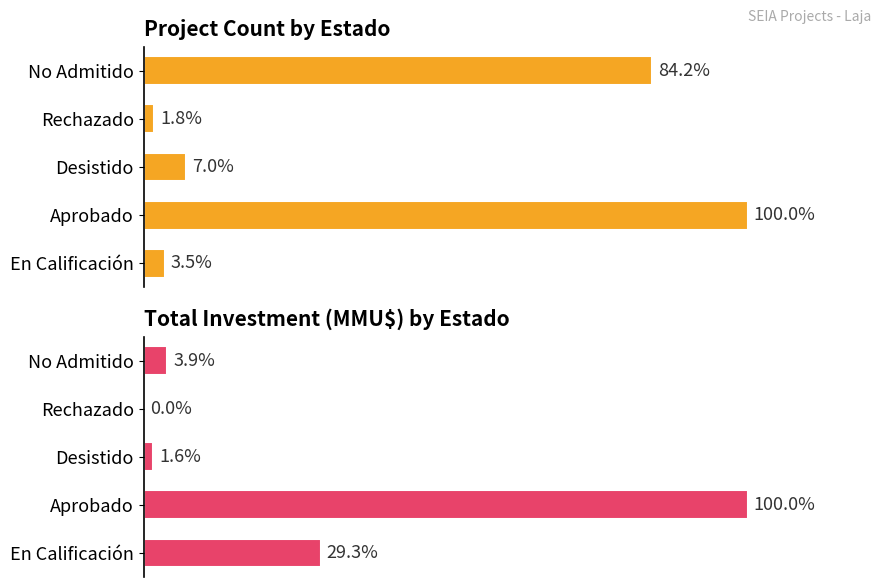

List the series in order of their overall mean, highest first.

Count, Total Investment (MMU$)